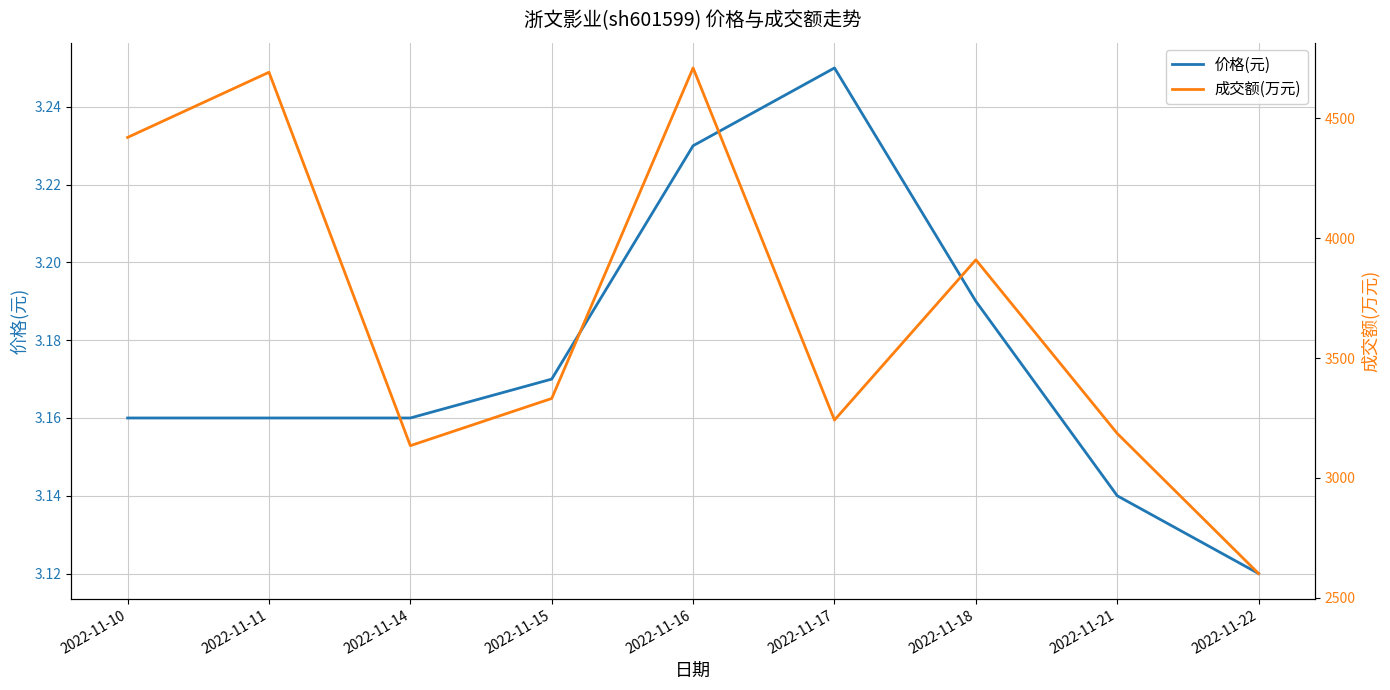

Which label corresponds to the smallest value in the chart?

2022-11-22